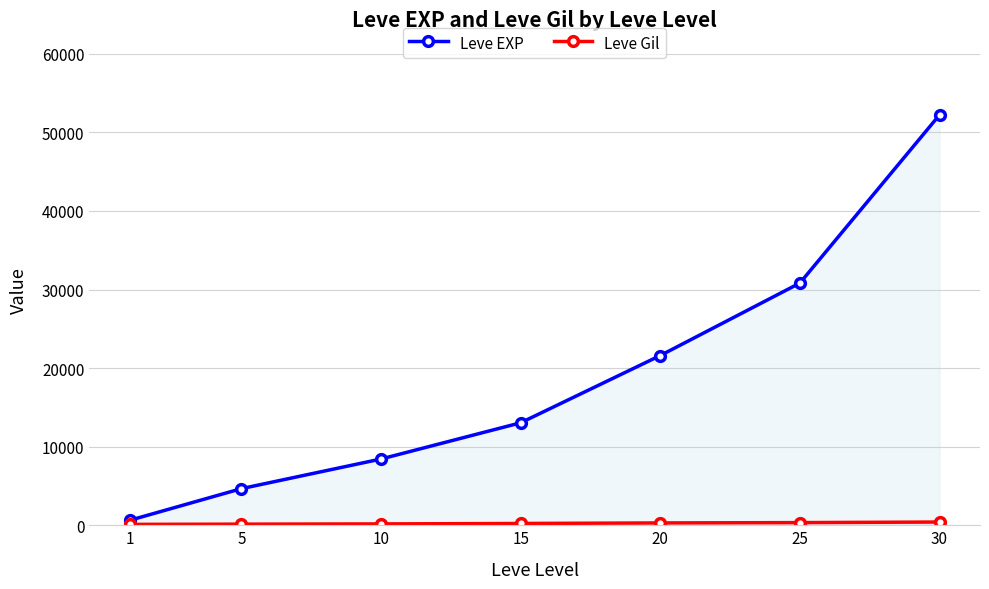

True or false: Leve EXP has more than 2 points higher than both neighbors.

False